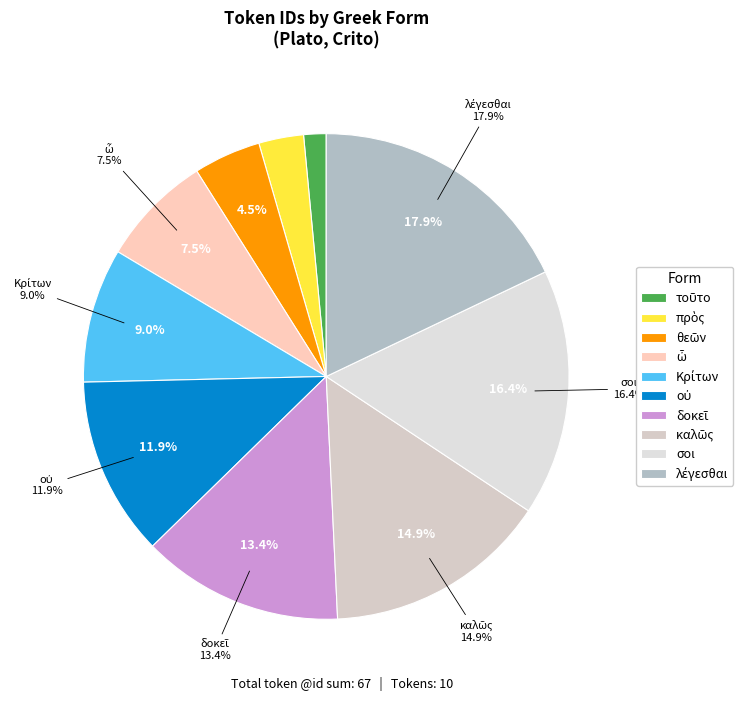

Is it true that τοῦτο is 11% of the pie?

False